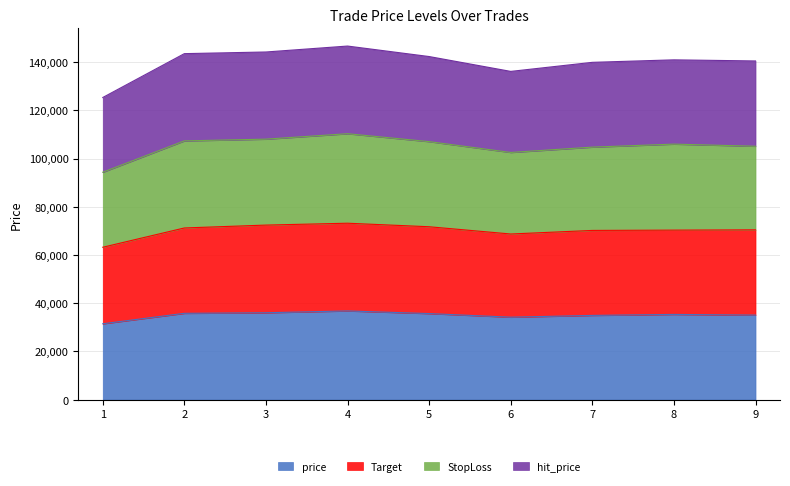

Is it true that hit_price equals 63825.6 at 2?

False